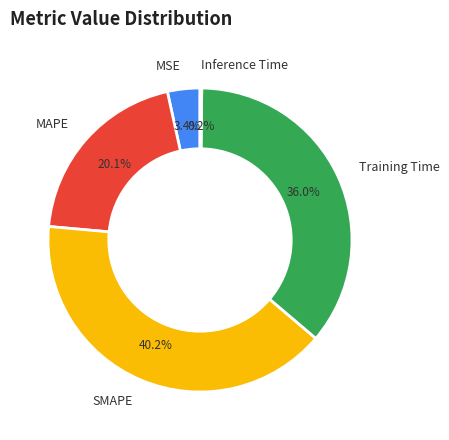

What percentage is the SMAPE slice, to the nearest percent?

40%